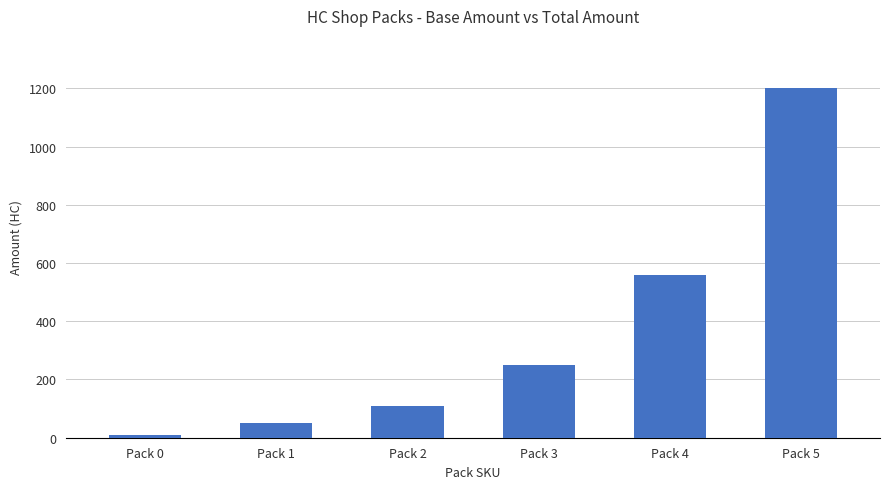

What is the average value?

363